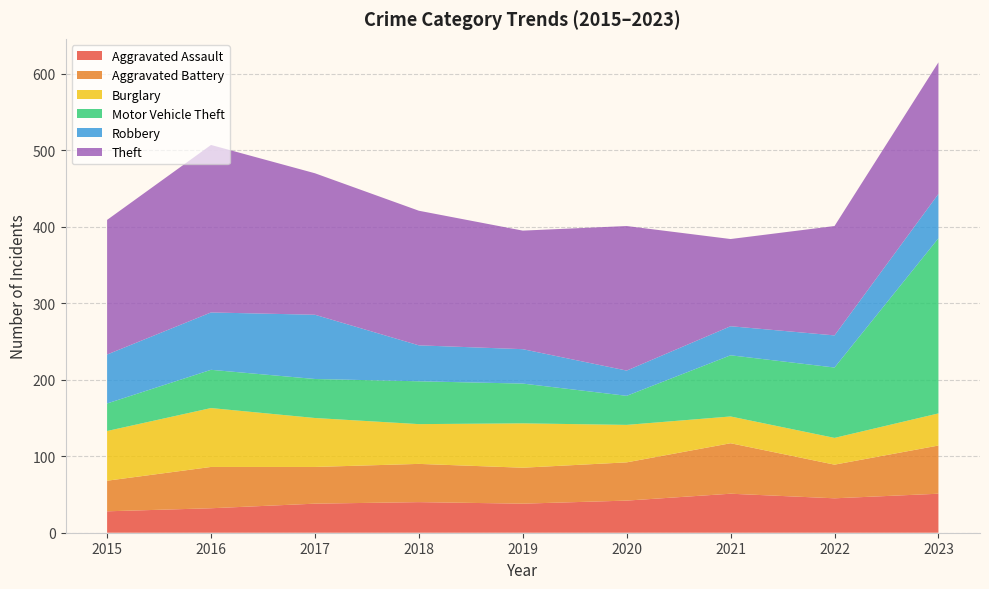

Reading left to right, extract all data points from this chart.

Aggravated Assault: 28	32	38	40	38	42	51	45	51
Aggravated Battery: 40	54	48	50	47	50	66	44	63
Burglary: 65	77	64	52	58	49	35	35	42
Motor Vehicle Theft: 36	50	51	56	52	38	80	92	229
Robbery: 64	75	84	47	45	33	38	42	58
Theft: 176	219	185	176	155	189	114	143	172